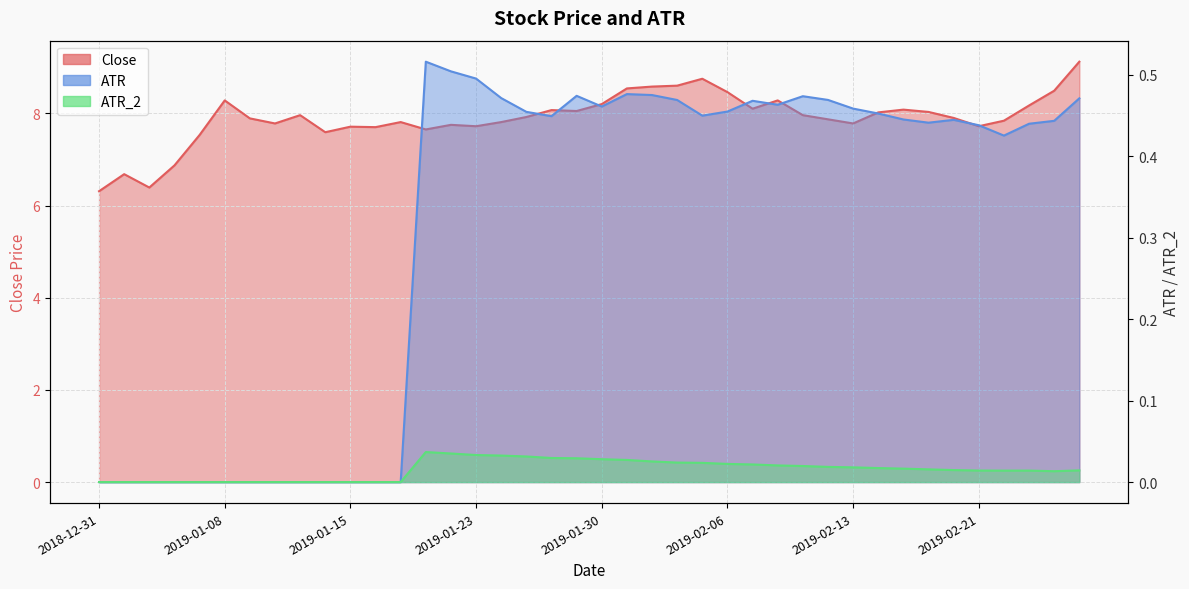

Which series has the largest range (max minus min)?

Close